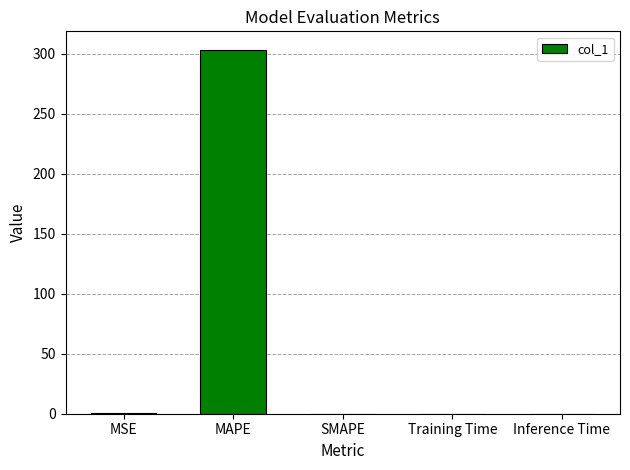

What is the sum of the values at Training Time and MAPE?

303.5